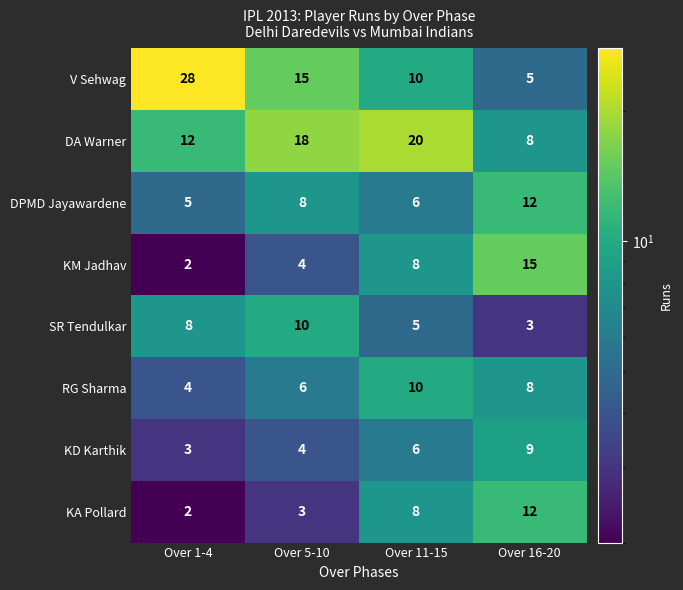

What is the total value across all series at Over 1-4?

64